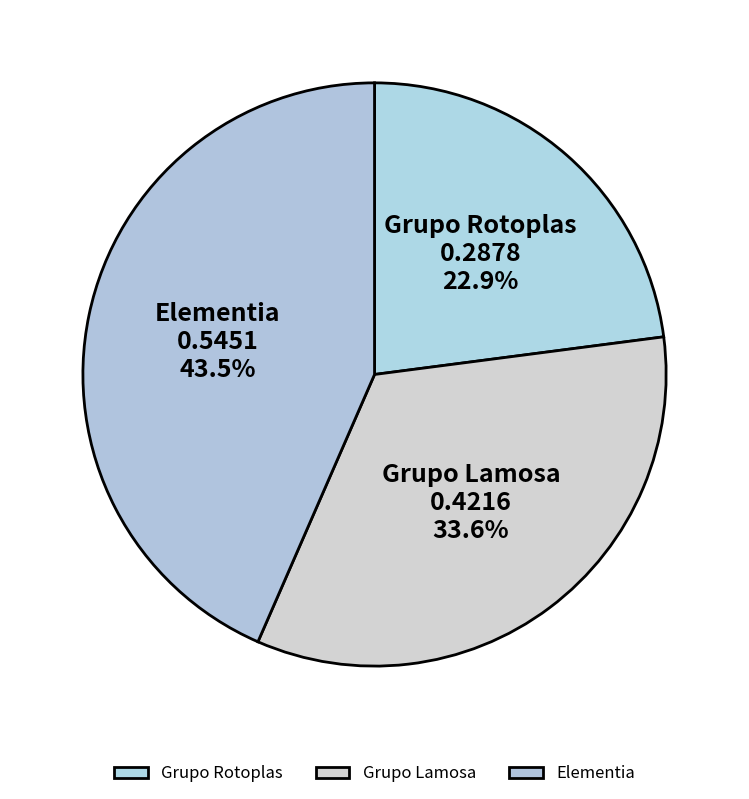

Which has a higher value, Grupo Lamosa or Elementia?

Elementia